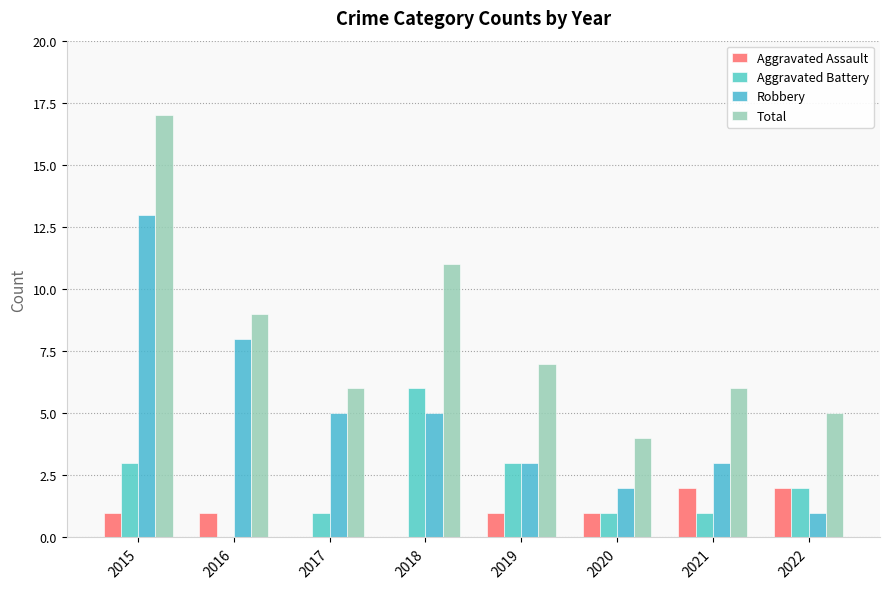

What is the value of the Aggravated Battery bar at the 3rd from the left?

1